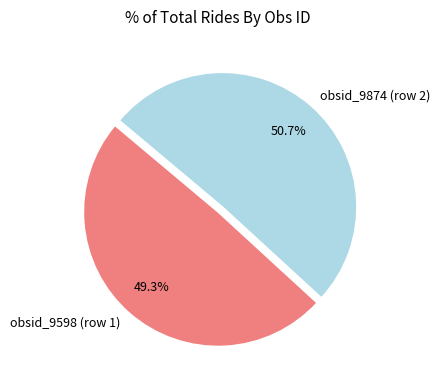

Which slice is the largest?

obsid_9874 (row 2)